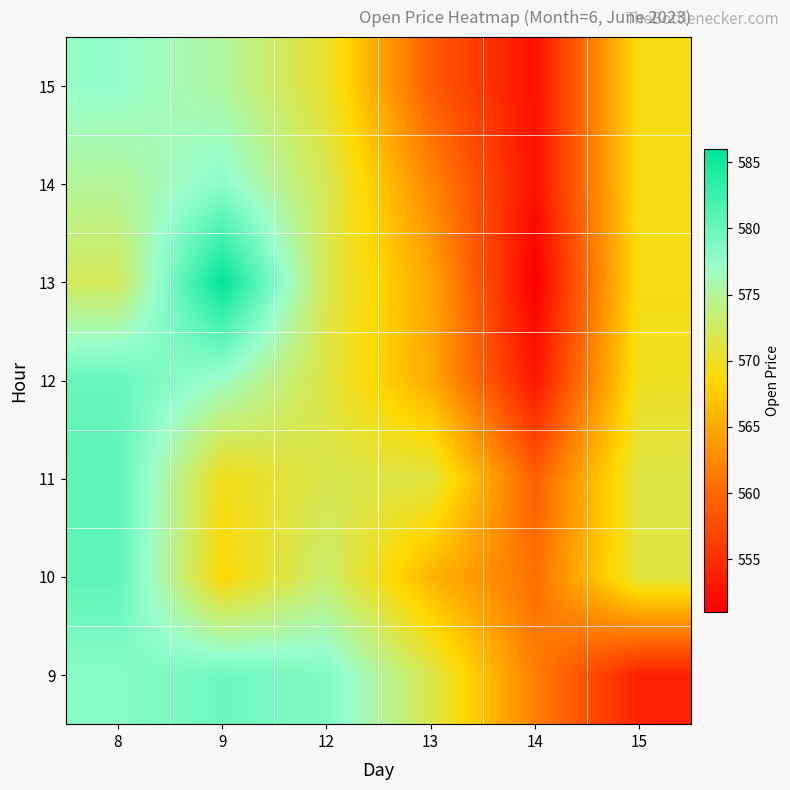

Reading left to right, transcribe all the data shown in this chart.

9: 8=578.2	9=579.6	12=578.7	13=571.8	14=561.6	15=553.9
10: 8=580.6	9=568.7	12=573.1	13=565.8	14=560.5	15=571.2
11: 8=580.6	9=569.5	12=571.8	13=571.4	14=559.2	15=571.5
12: 8=580.0	9=576.9	12=571.3	13=565.0	14=553.0	15=569.9
13: 8=572.3	9=586.0	12=571.8	13=564.7	14=551.0	15=569.2
14: 8=575.0	9=578.0	12=572.0	13=562.3	14=552.5	15=569.2
15: 8=577.4	9=575.2	12=570.5	13=559.0	14=552.5	15=569.2